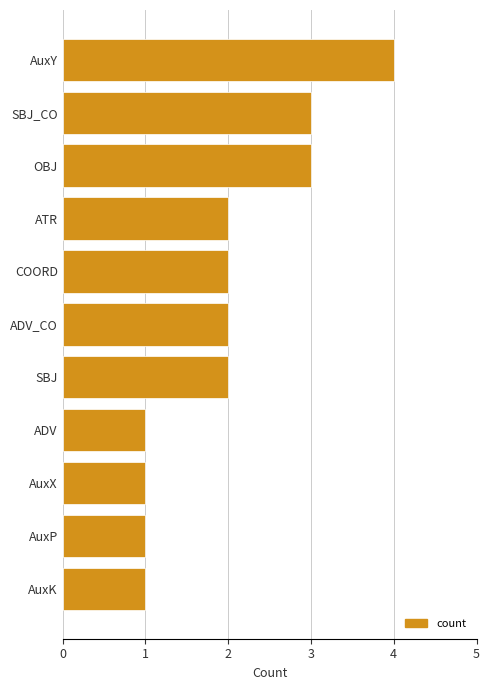

At which category does the chart reach its peak across all series?

AuxY